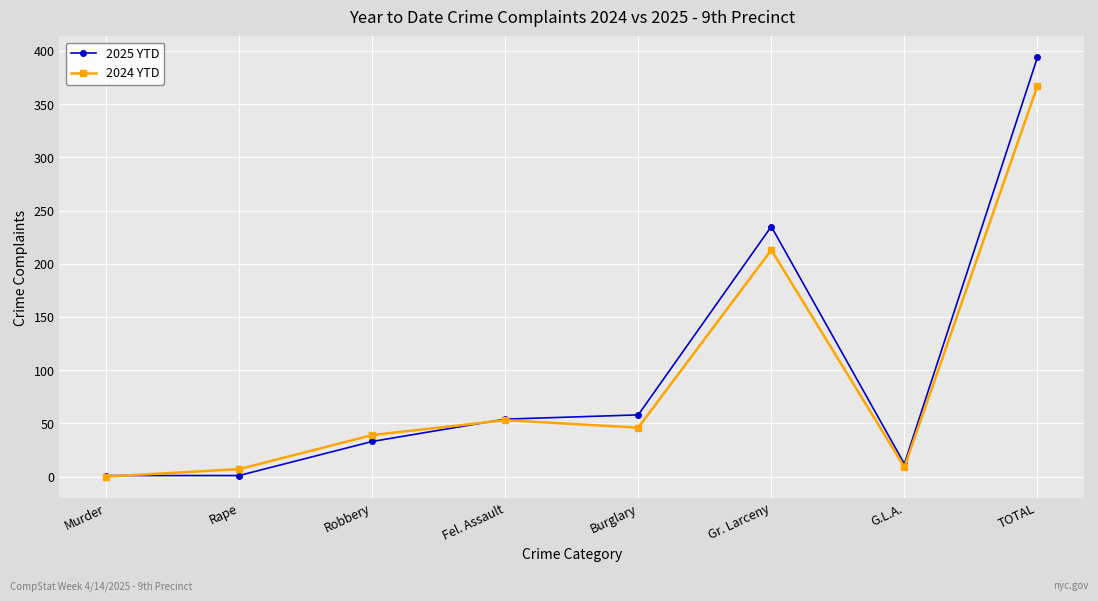

What is the label of the 2nd point from the left?

Rape